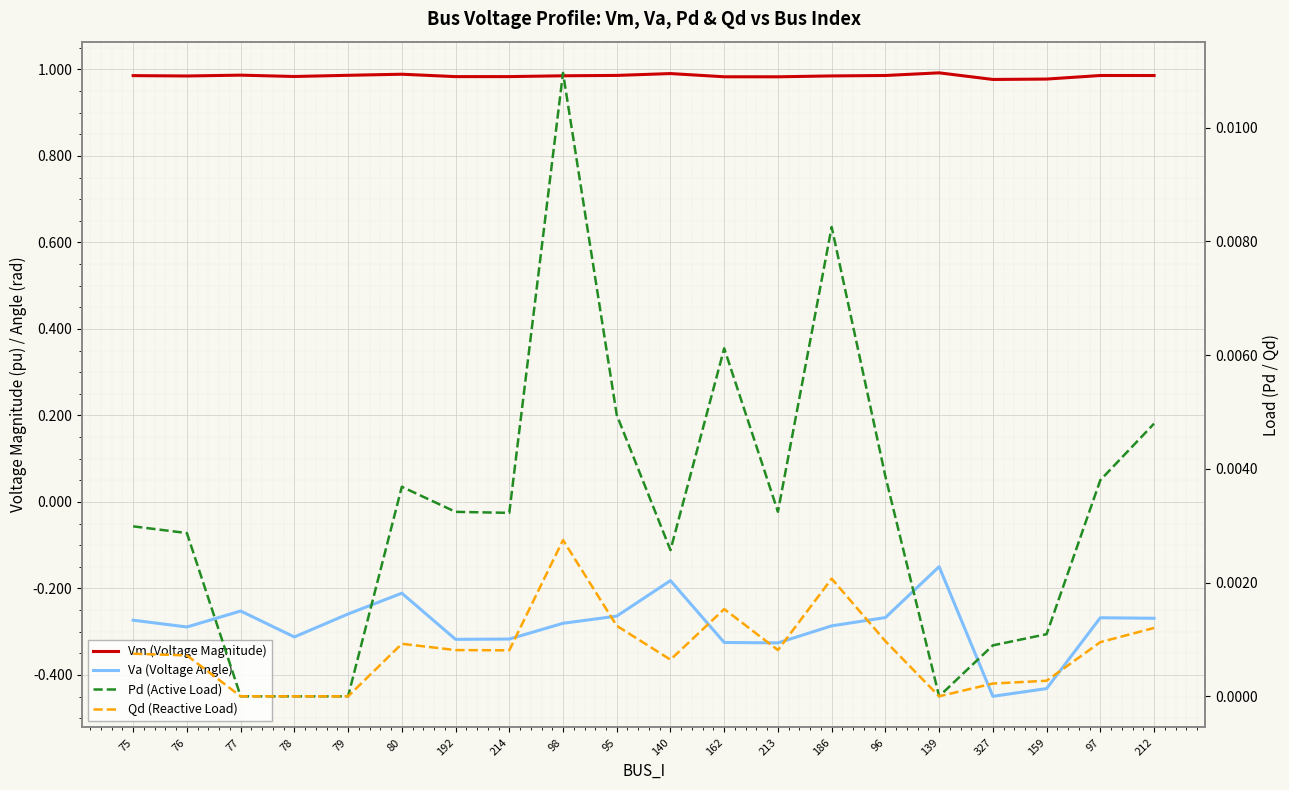

Reading left to right, extract all data points from this chart.

Vm (Voltage Magnitude): 75=1.0	76=1.0	77=1.0	78=1.0	79=1.0	80=1.0	192=1.0	214=1.0	98=1.0	95=1.0	140=1.0	162=1.0	213=1.0	186=1.0	96=1.0	139=1.0	327=1.0	159=1.0	97=1.0	212=1.0
Va (Voltage Angle): 75=-0.3	76=-0.3	77=-0.3	78=-0.3	79=-0.3	80=-0.2	192=-0.3	214=-0.3	98=-0.3	95=-0.3	140=-0.2	162=-0.3	213=-0.3	186=-0.3	96=-0.3	139=-0.1	327=-0.4	159=-0.4	97=-0.3	212=-0.3
Pd (Active Load): 75=0.0	76=0.0	77=0.0	78=0.0	79=0.0	80=0.0	192=0.0	214=0.0	98=0.0	95=0.0	140=0.0	162=0.0	213=0.0	186=0.0	96=0.0	139=0.0	327=0.0	159=0.0	97=0.0	212=0.0
Qd (Reactive Load): 75=0.0	76=0.0	77=0.0	78=0.0	79=0.0	80=0.0	192=0.0	214=0.0	98=0.0	95=0.0	140=0.0	162=0.0	213=0.0	186=0.0	96=0.0	139=0.0	327=0.0	159=0.0	97=0.0	212=0.0